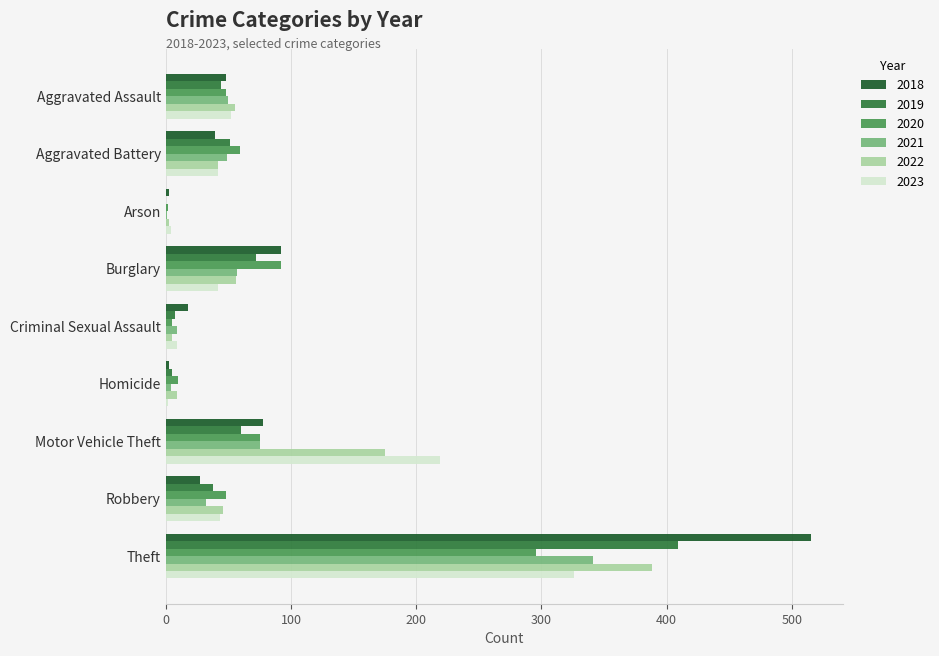

How many distinct data groups are displayed?

6